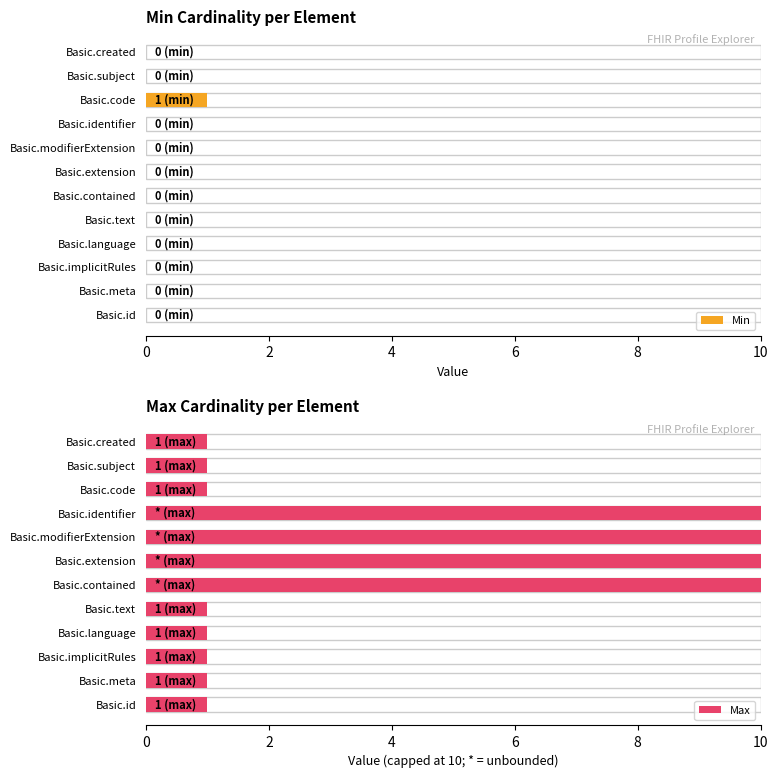

Count the number of data series in this chart.

2